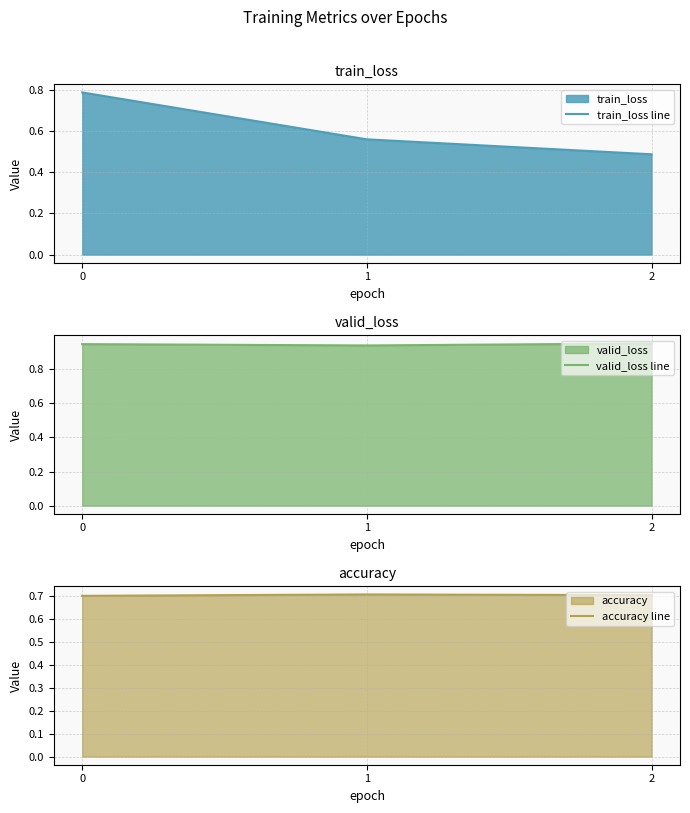

Where is valid_loss line nearest to the value 0?

1